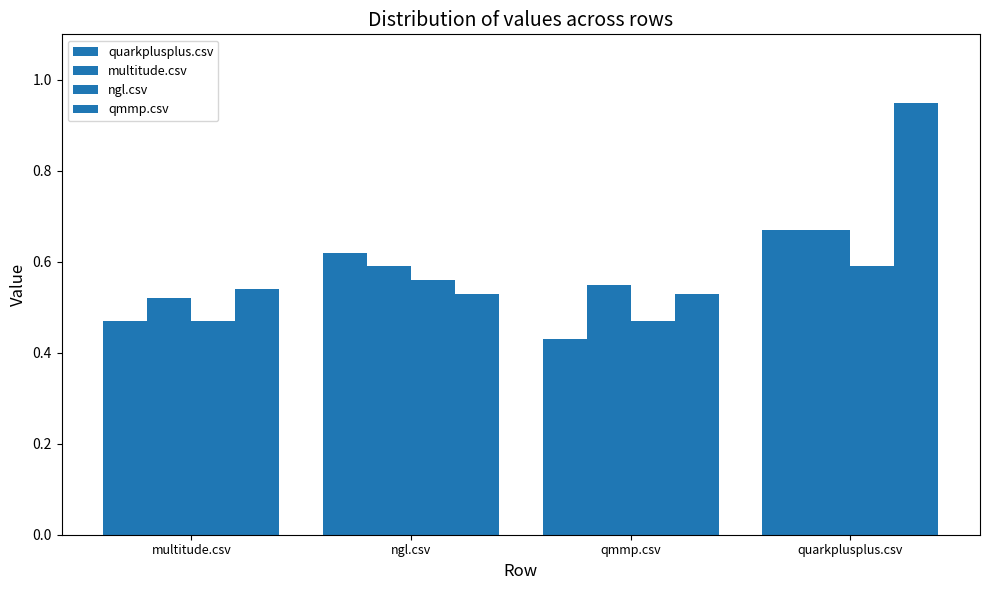

How many bars are there in total?

16